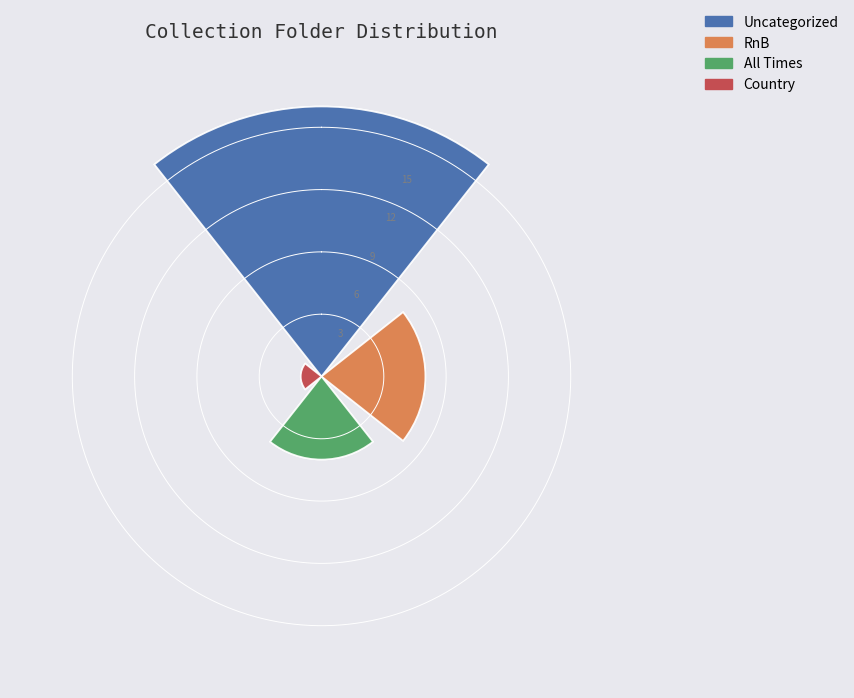

Is there any slice that represents more than half of the pie?

Yes